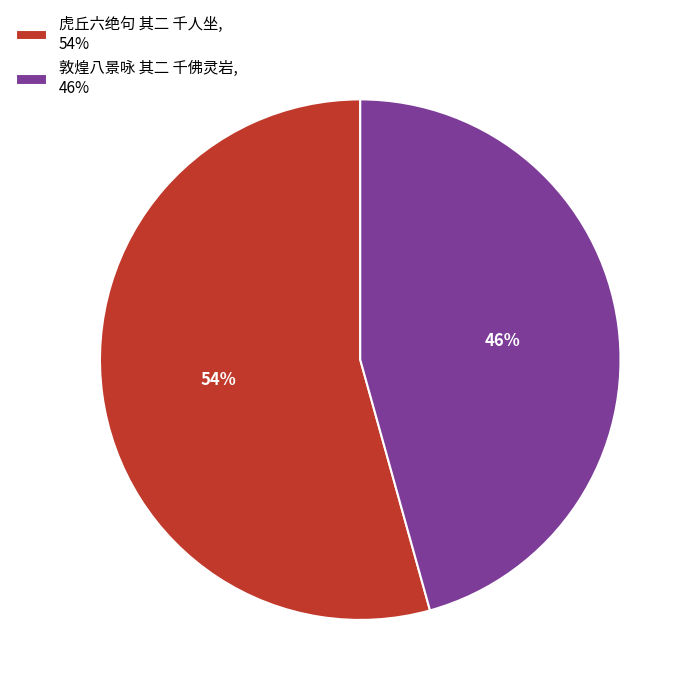

How many slices are in this pie chart?

2